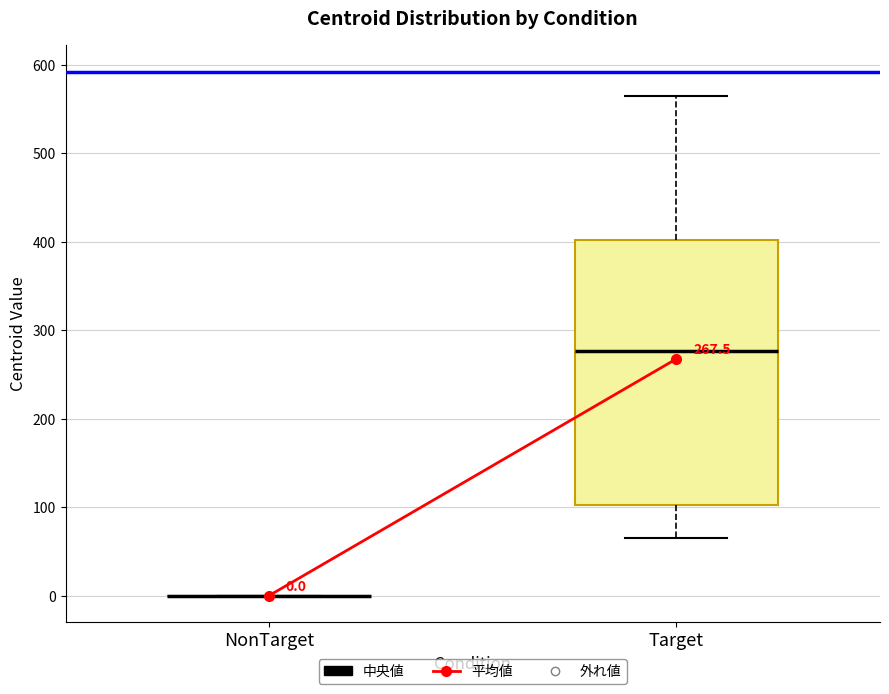

Which box is the tallest, from its lower edge to its upper edge?

Target